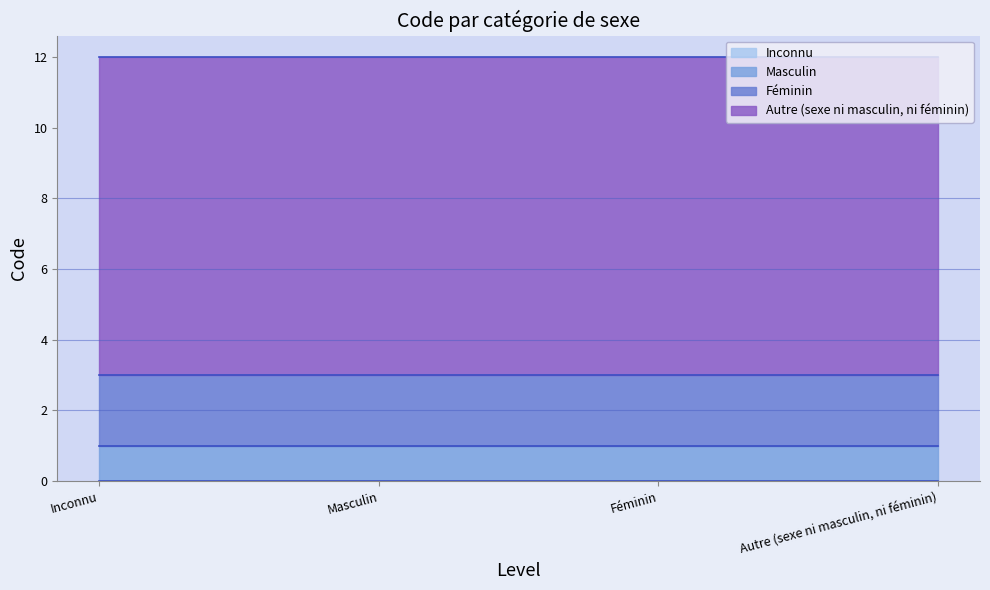

What is the label of the 4th point from the left?

Autre (sexe ni masculin, ni féminin)